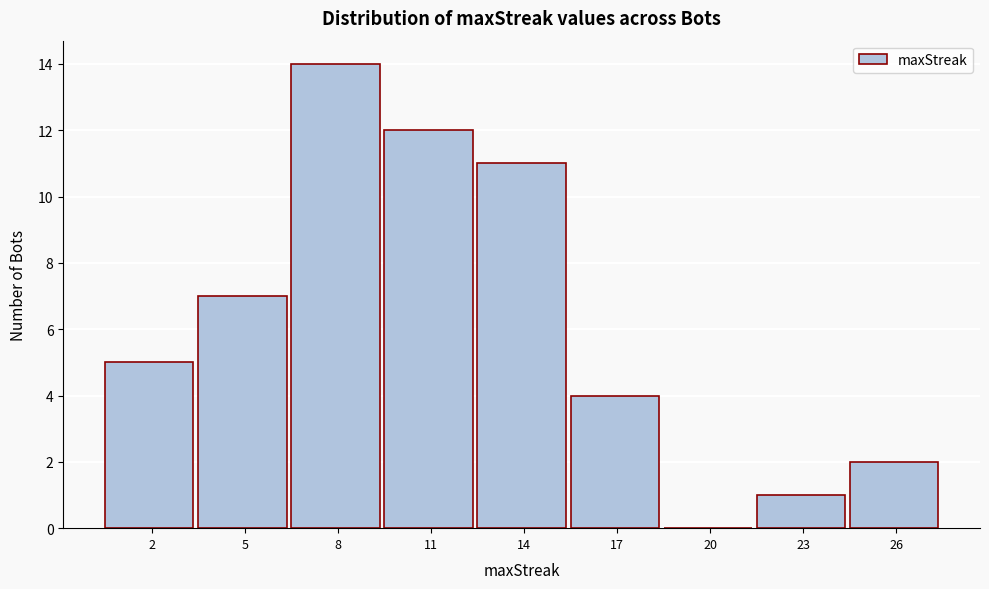

Reading left to right, list all the values displayed in this chart.

2=5	5=7	8=14	11=12	14=11	17=4	20=0	23=1	26=2